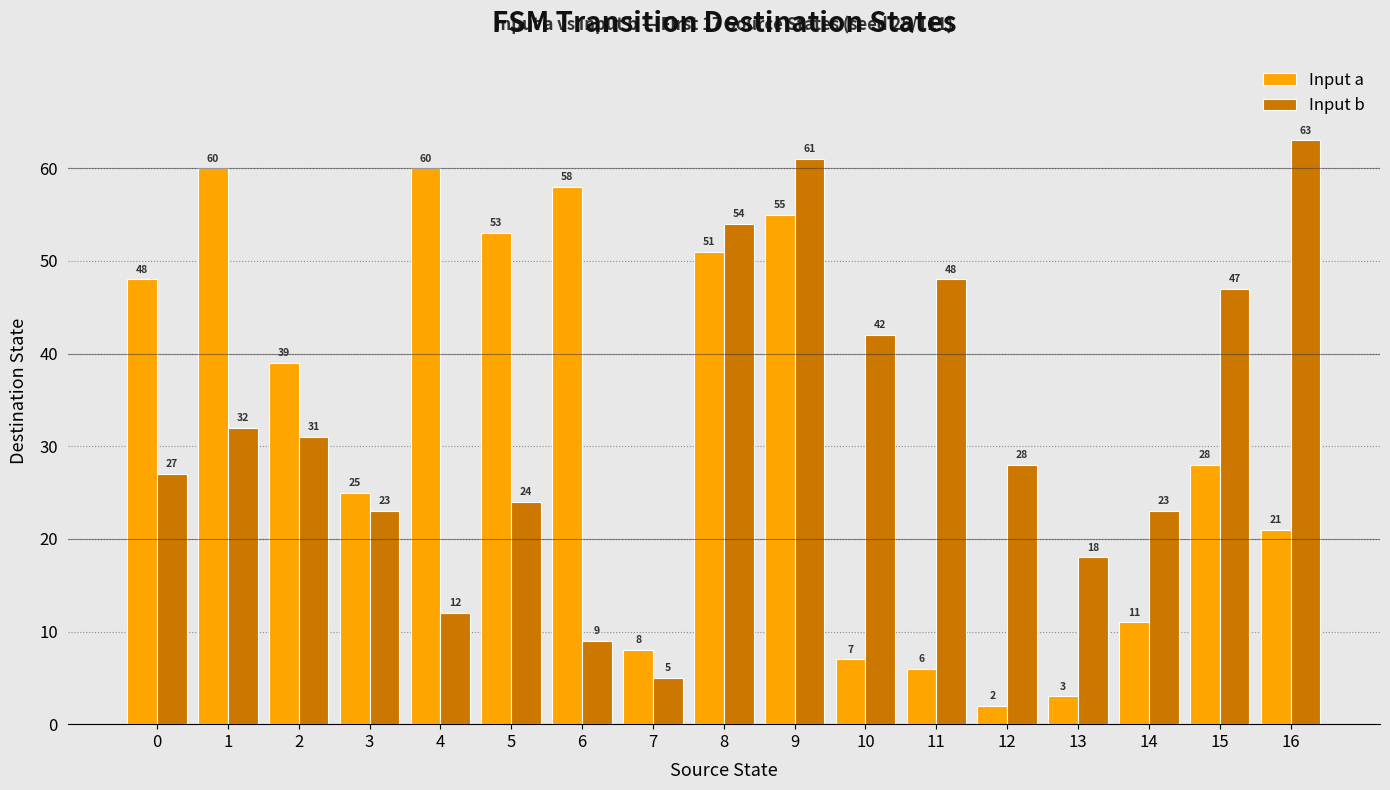

What is the difference between the Input a values at 12 and 16?

19